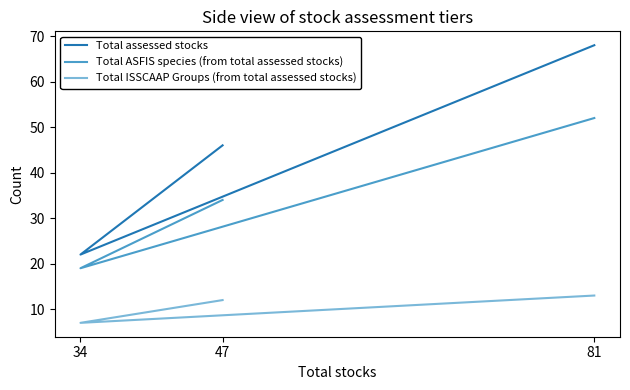

Where does the Total assessed stocks series first go above 46?

81